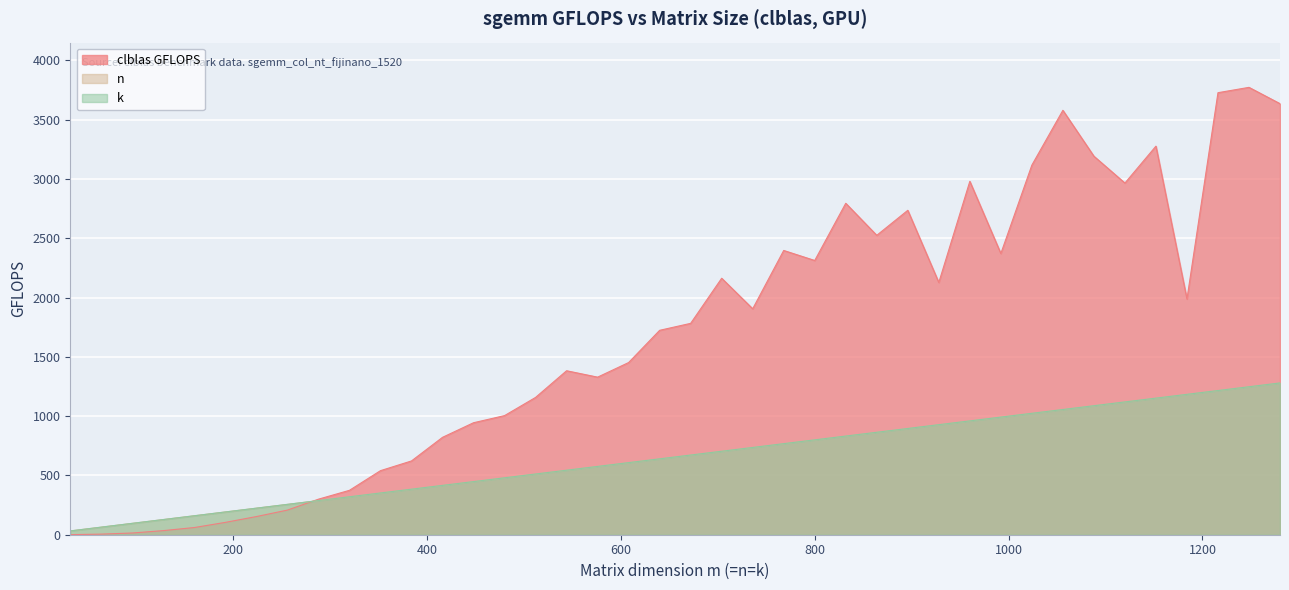

How many values in the clblas GFLOPS series exceed 1782?

20